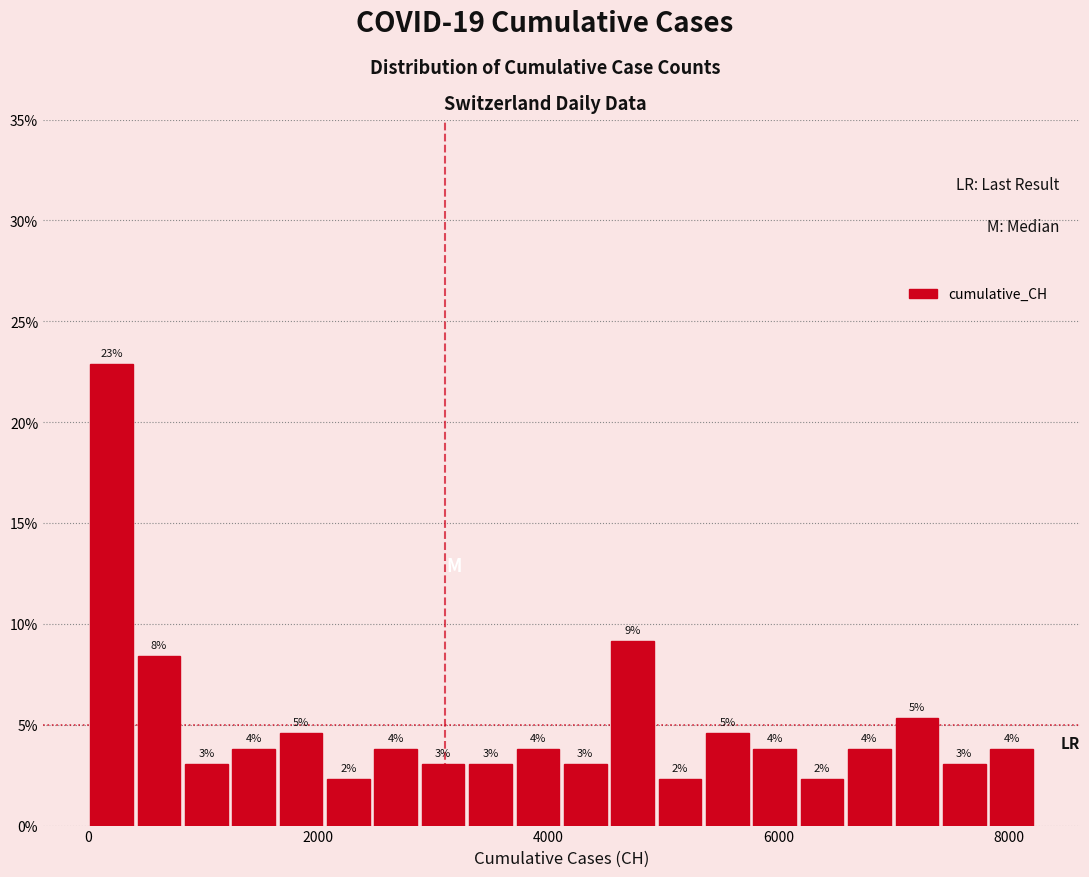

Around what value on the x-axis is the tallest bar? Give the approximate position of its centre, as read against the axis.

200